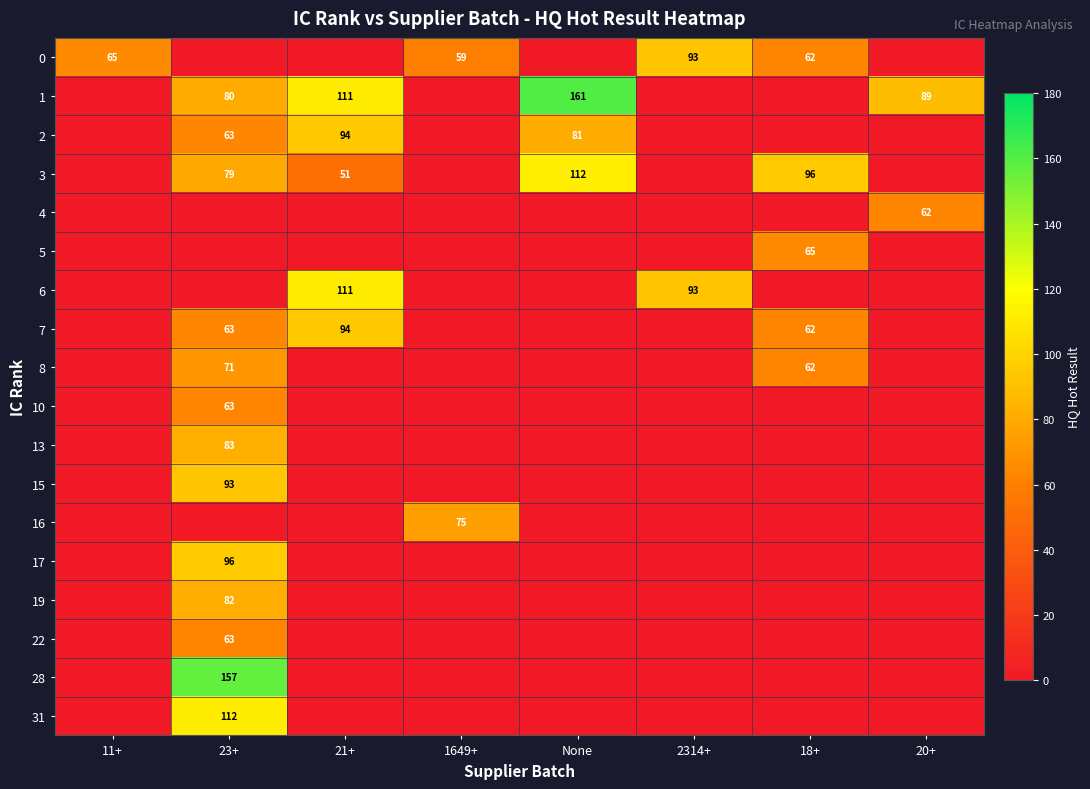

What is the total value across all series at 20+?

151.1